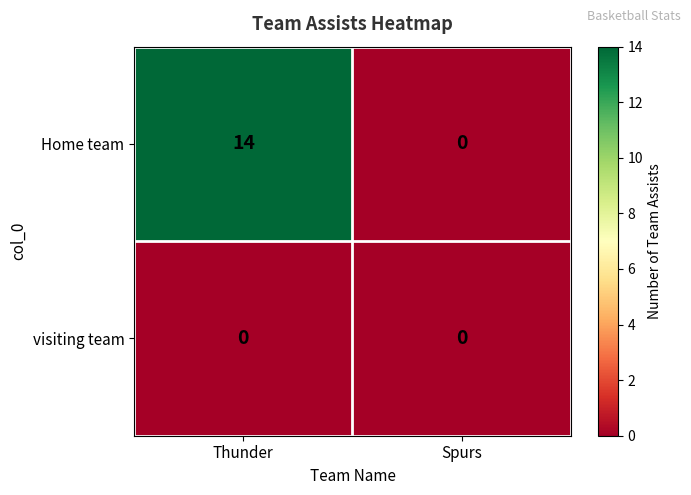

What is the greatest value displayed?

14